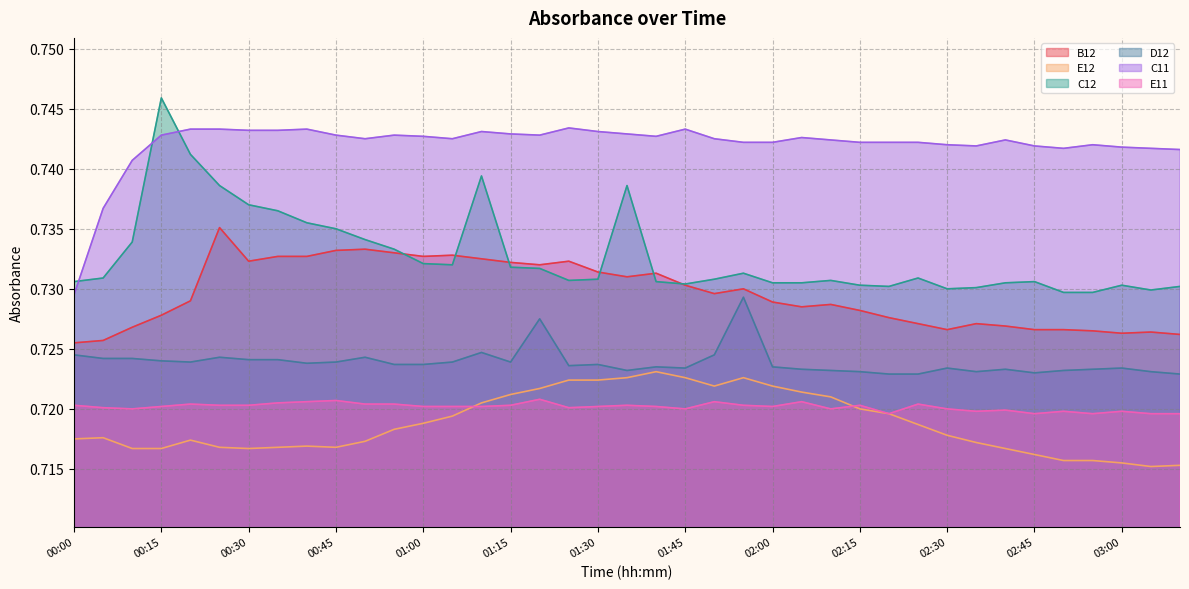

What position from the left is 01:40?

21